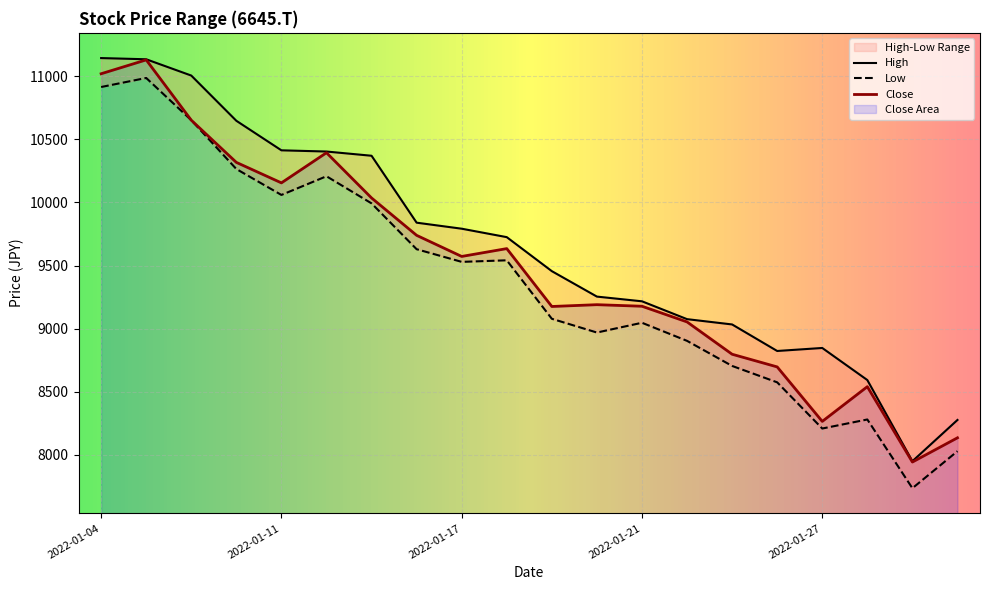

The value of Low at 2022-01-04 is 10915.5. True or false?

True